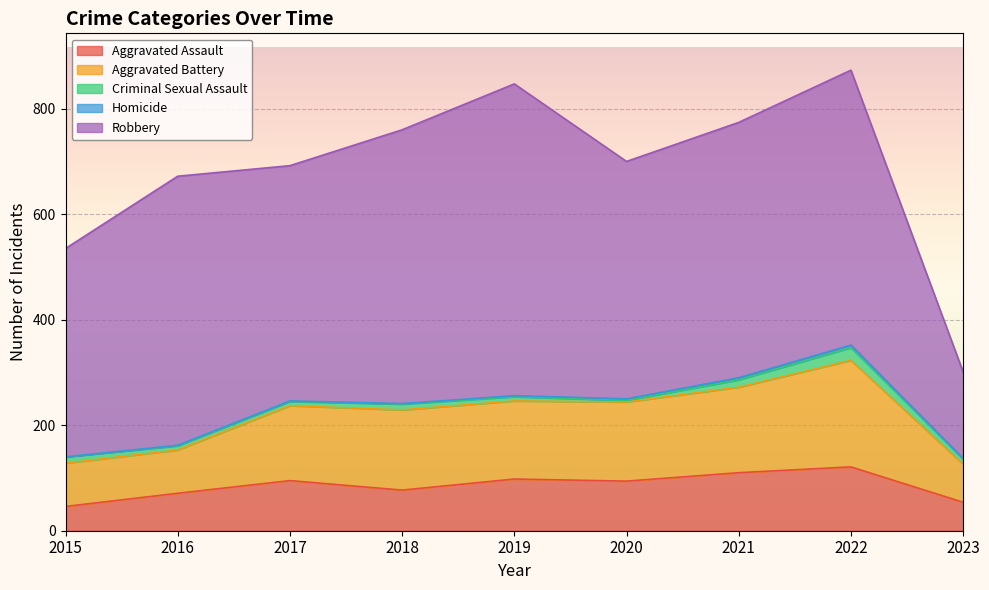

Count the number of data series in this chart.

5